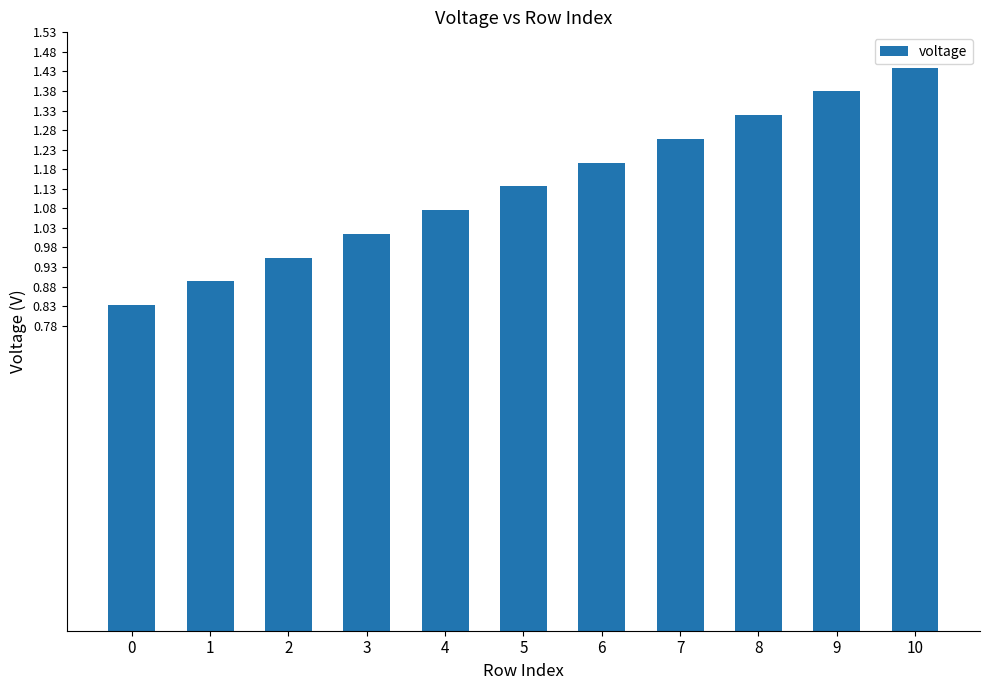

What is the change in value from 0 to 9?

+0.5